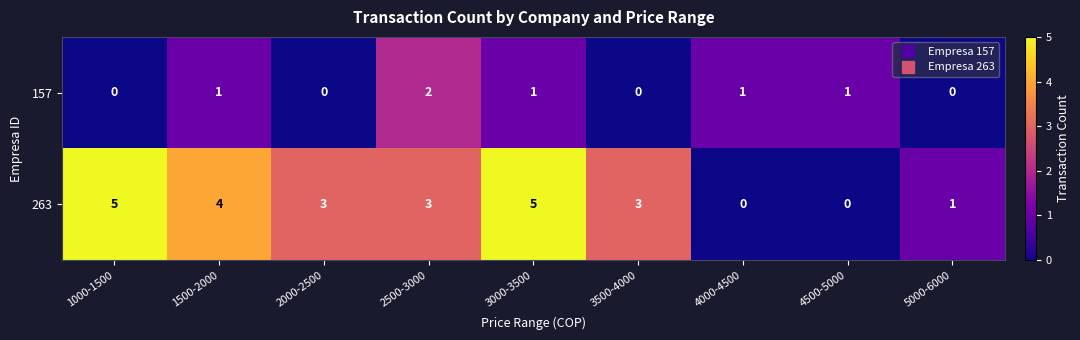

Count the 263 values in the range 1 to 4.

5